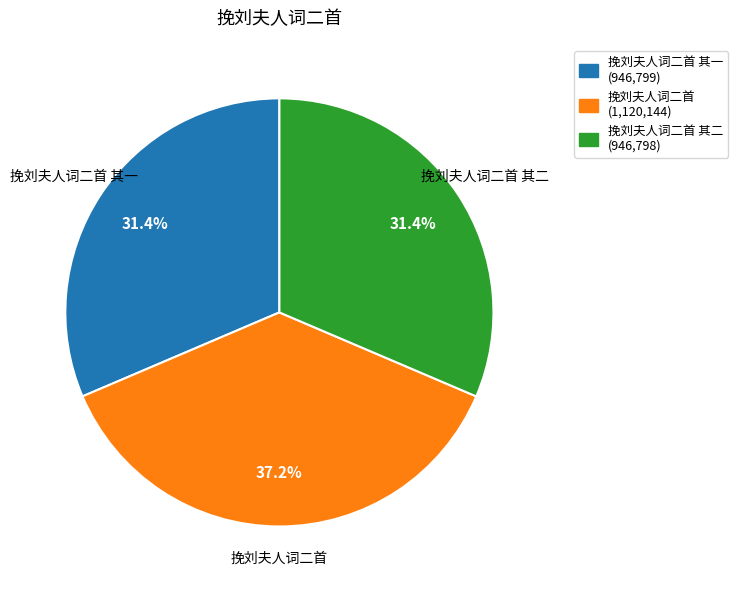

Which has a higher value, 挽刘夫人词二首 其二 or 挽刘夫人词二首?

挽刘夫人词二首